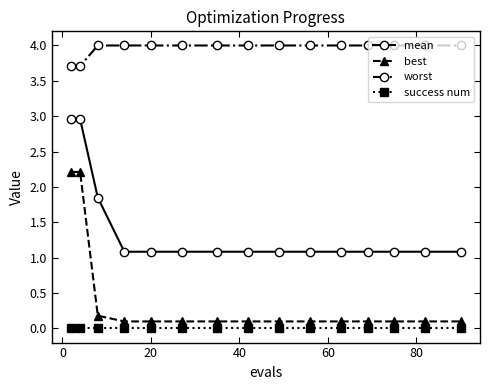

What is the greatest value displayed?

4.0